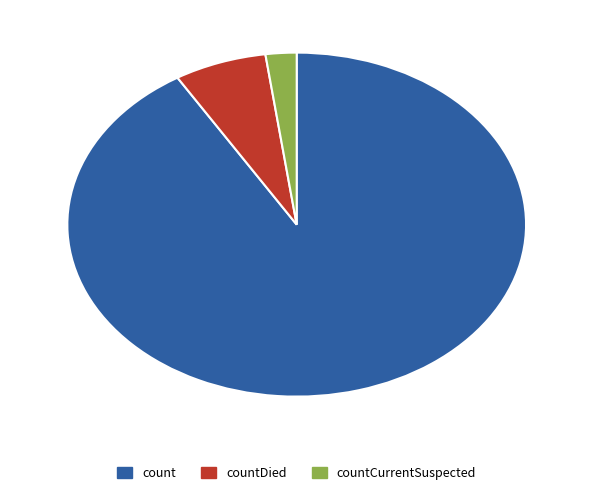

True or false: countCurrentSuspected accounts for 2% of the total.

True